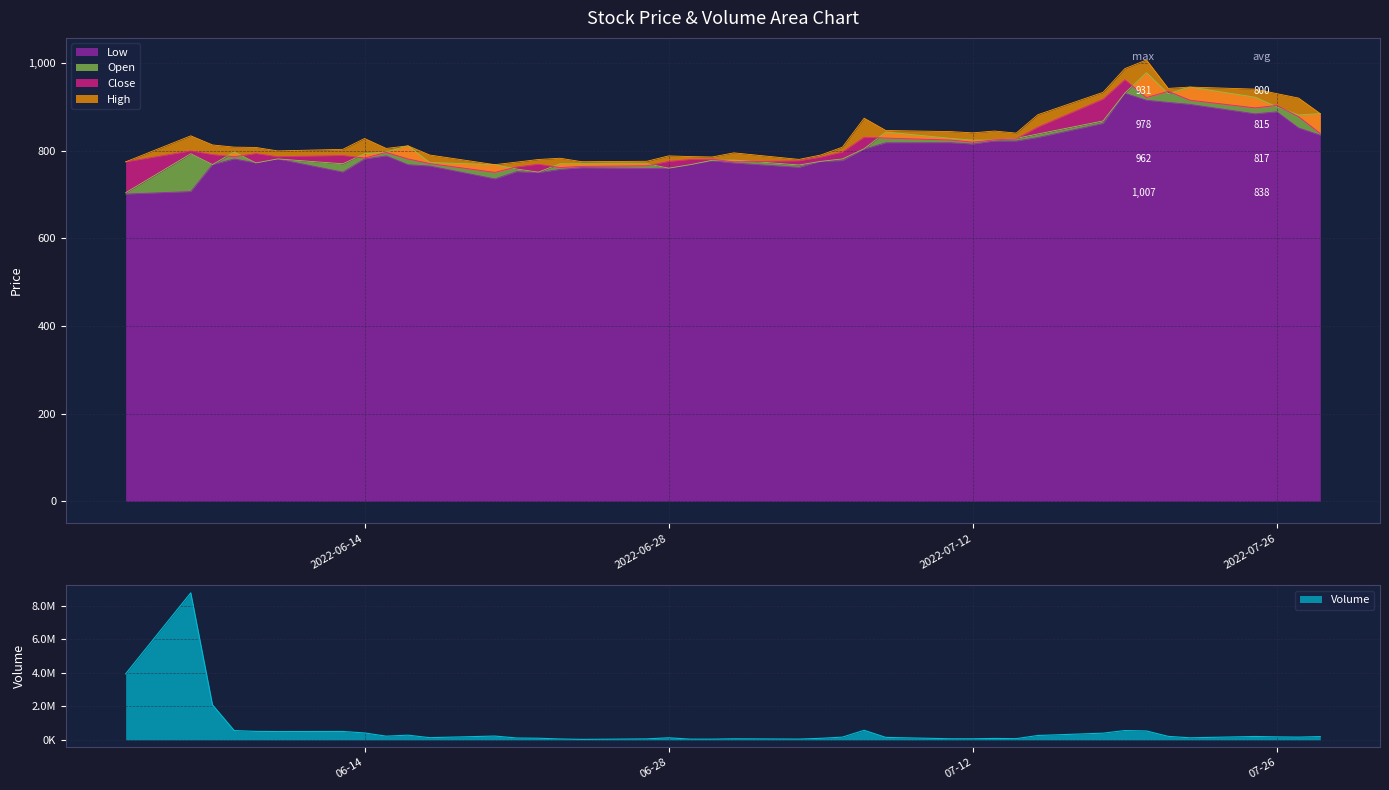

Rank the series by their maximum value, from lowest to highest.

Low, Close, Open, High, Volume